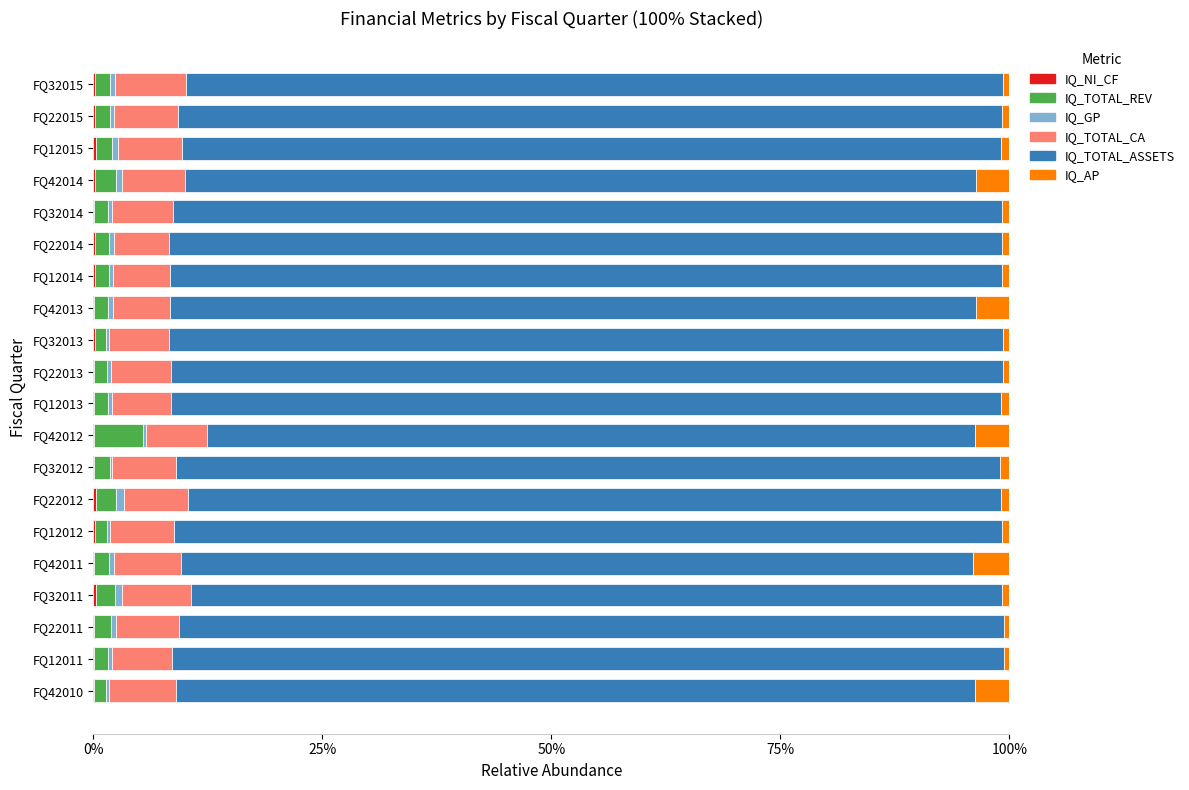

List the series in order of their peak value, lowest first.

IQ_NI_CF, IQ_GP, IQ_AP, IQ_TOTAL_REV, IQ_TOTAL_CA, IQ_TOTAL_ASSETS